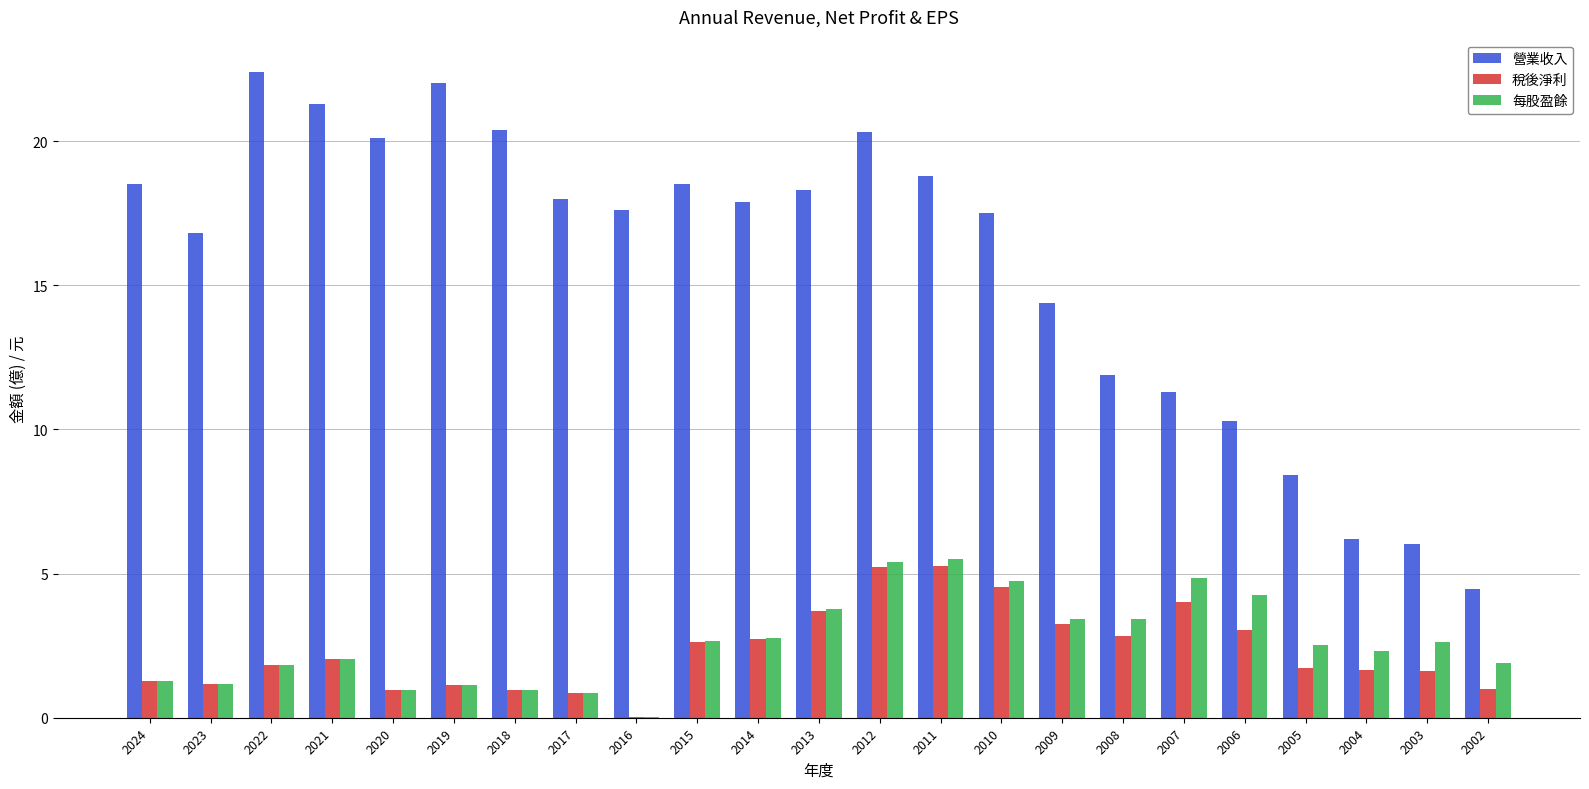

The value of 營業收入 at 2008 is 6.1. True or false?

False